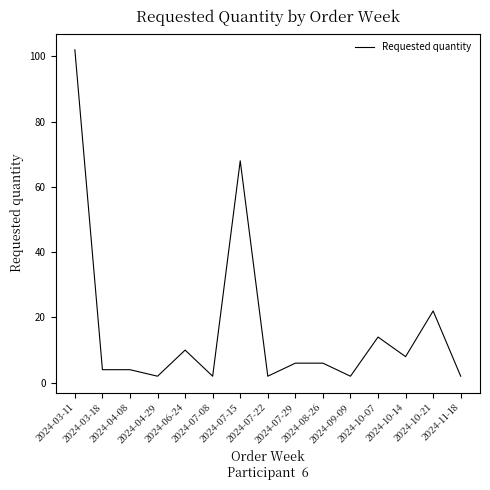

What is the difference between the maximum and minimum values?

100